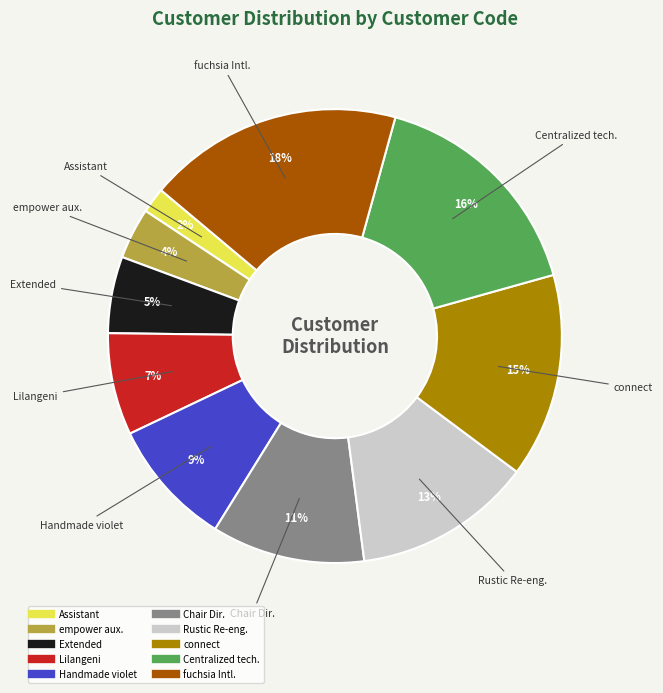

How many slices are in this pie chart?

10